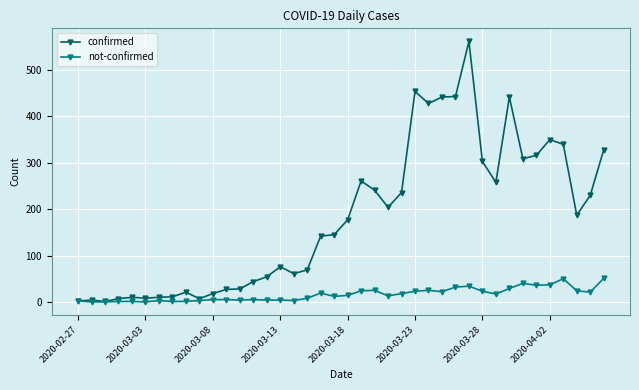

True or false: not-confirmed has more than 0 interior local peaks.

True